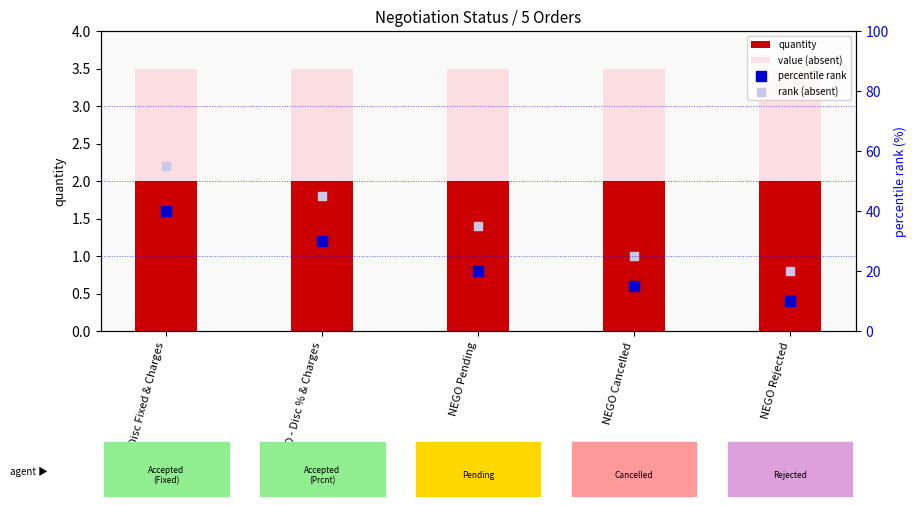

Is the value of quantity at NEGO - Disc Fixed & Charges greater than the value of rank (absent) at NEGO - Disc Fixed & Charges?

No